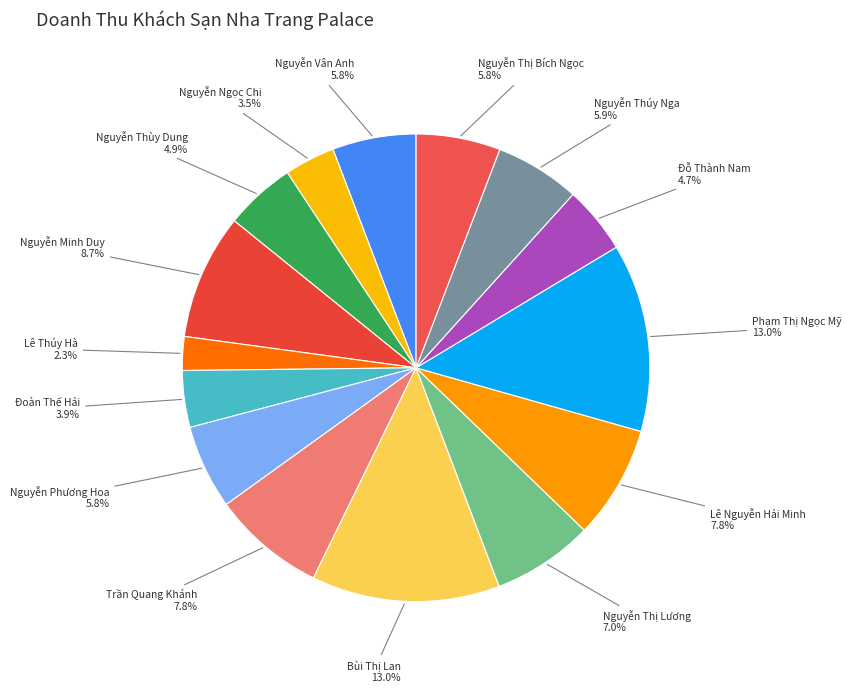

How many slices are in this pie chart?

15